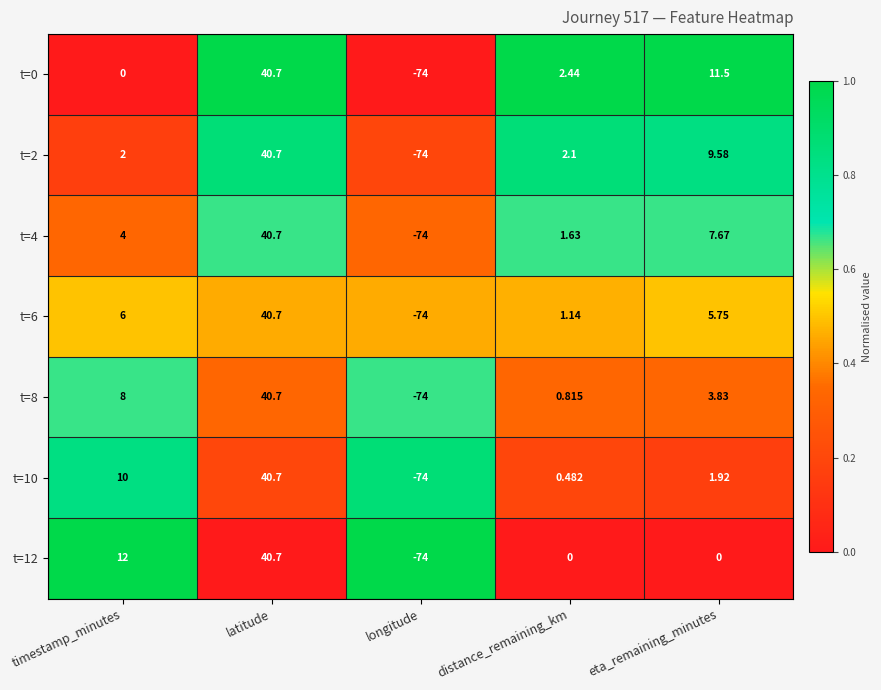

Is the value of t=2 at latitude greater than the value of t=12 at longitude?

Yes